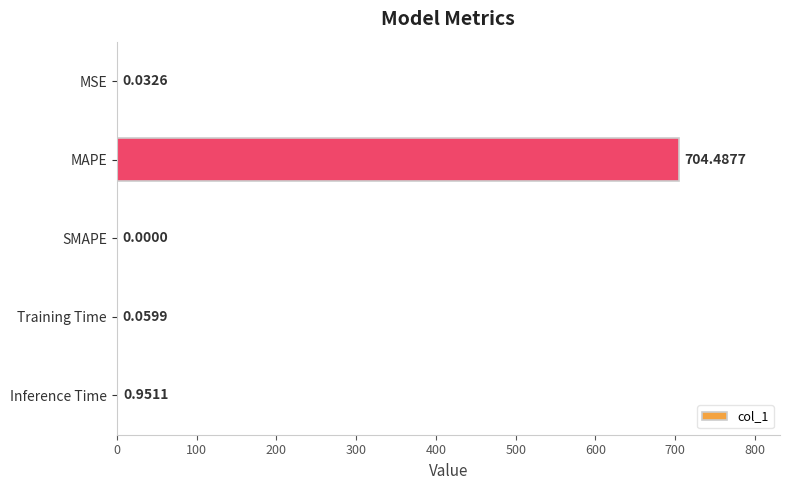

What is the sum of the values at MAPE and Inference Time?

705.4